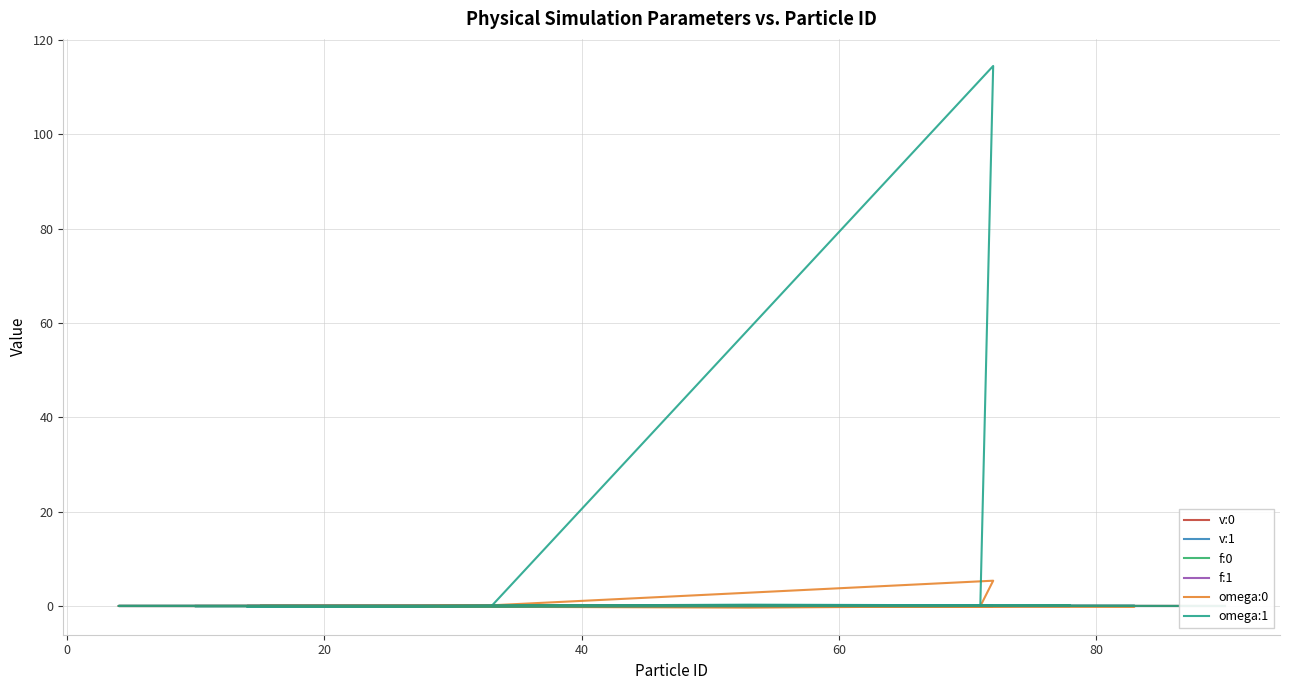

Does the chart have visible grid lines?

Yes